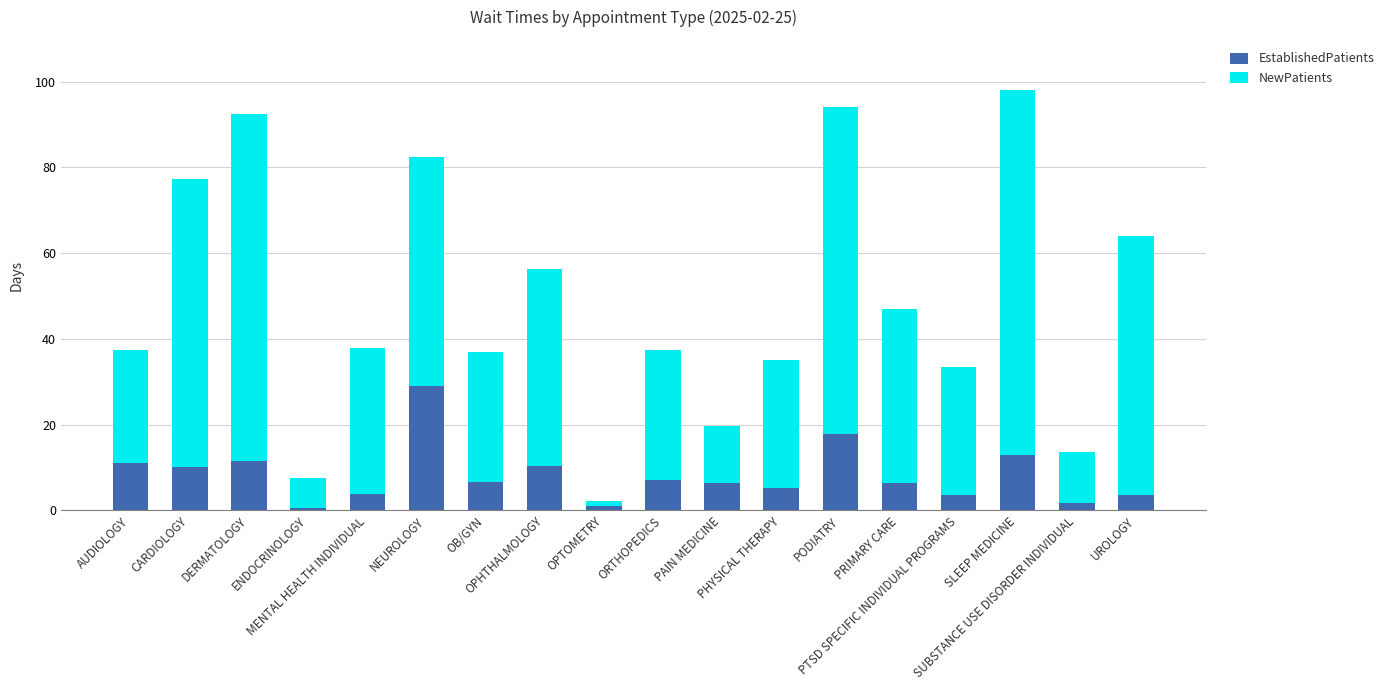

What is the difference between the maximum and minimum values in the EstablishedPatients series?

28.5